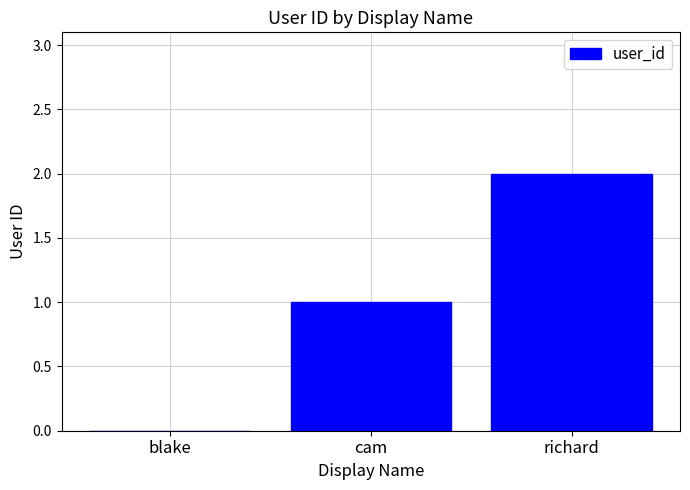

At which category does the chart reach its peak across all series?

richard